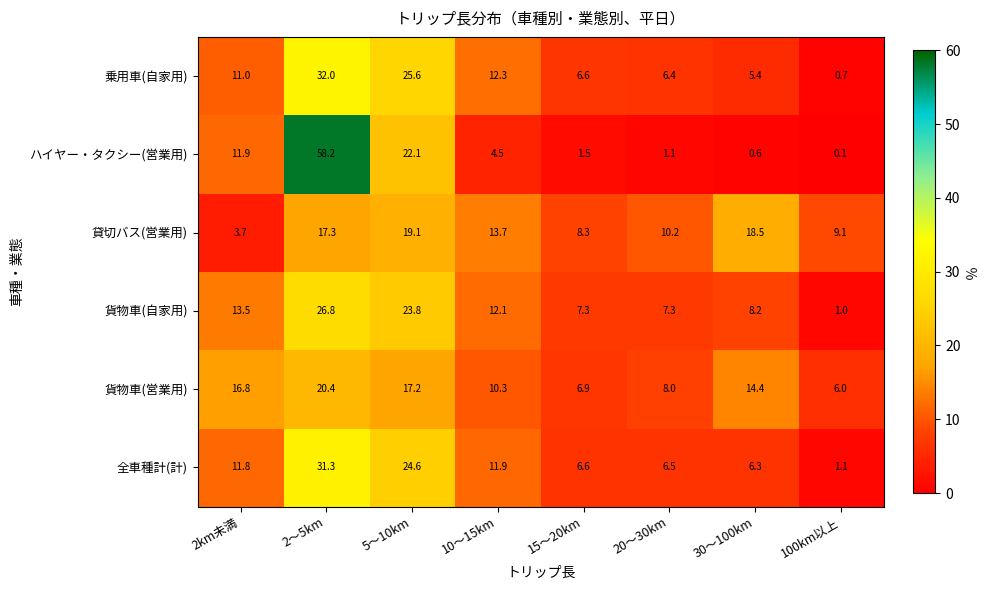

What is the total value across all series at 20～30km?

39.5